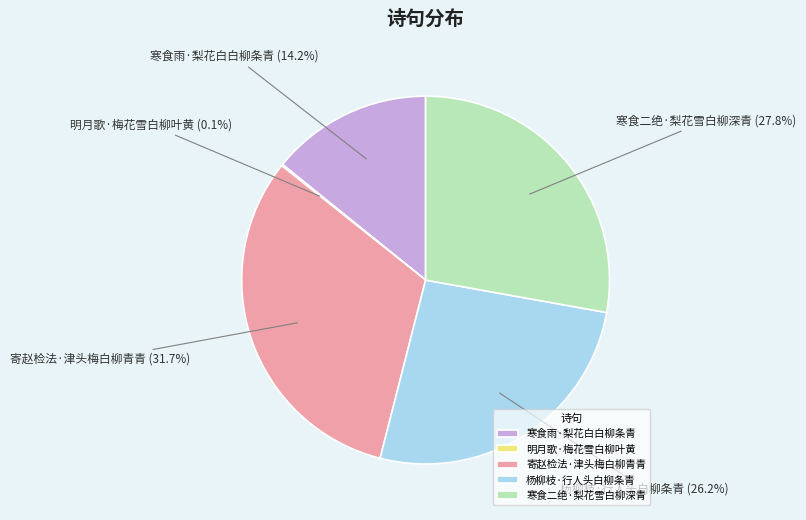

What percentage is the 寒食雨·梨花白白柳条青 slice, to the nearest percent?

14%